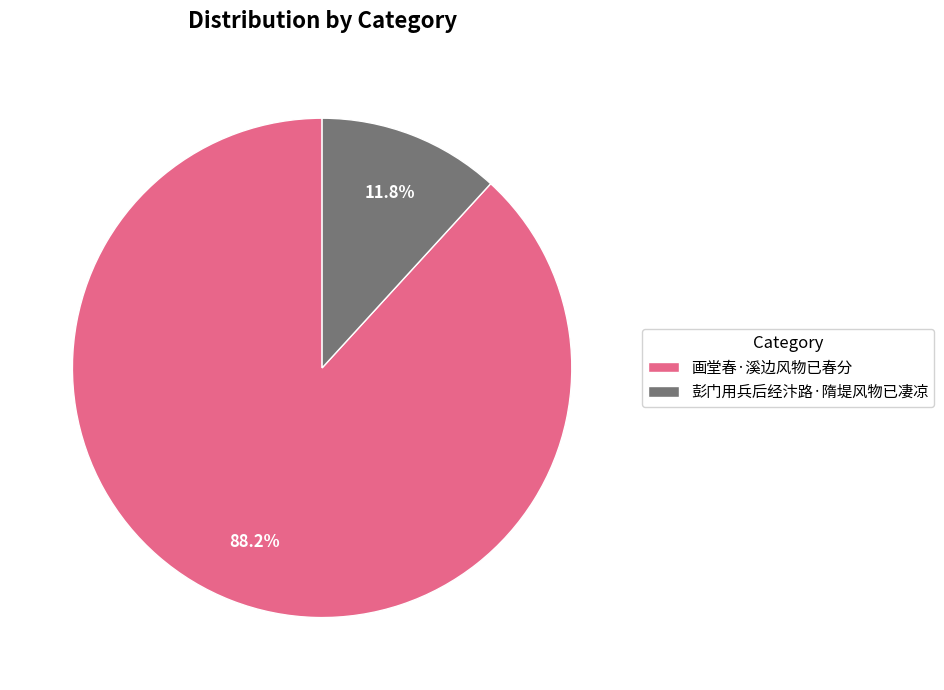

What percentage is the 画堂春·溪边风物已春分 slice, to the nearest percent?

88%